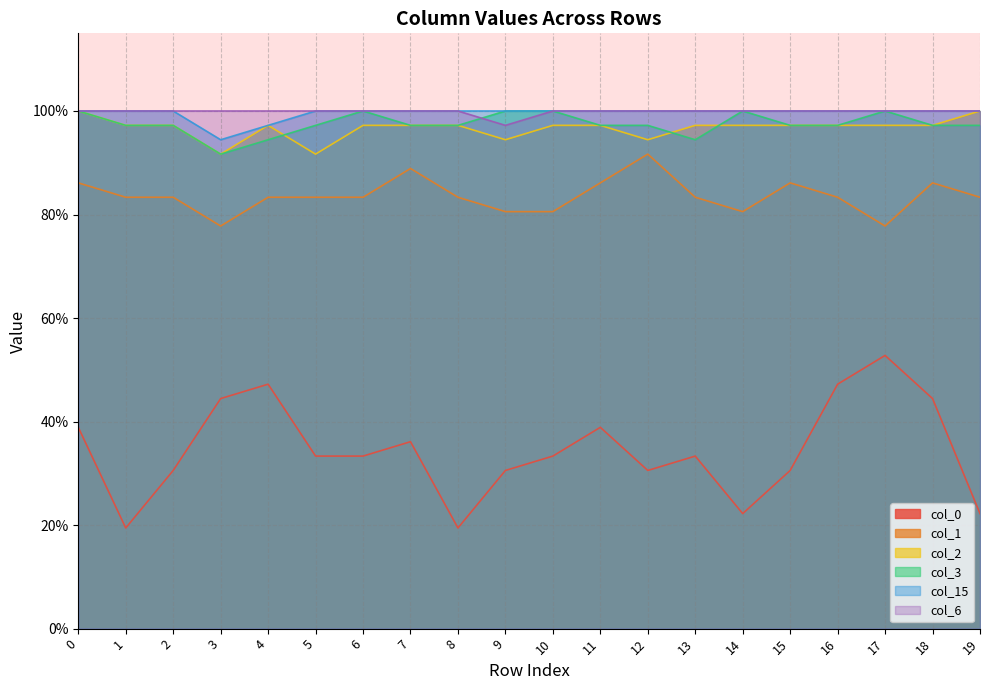

At which label is col_15 closest to 0?

3